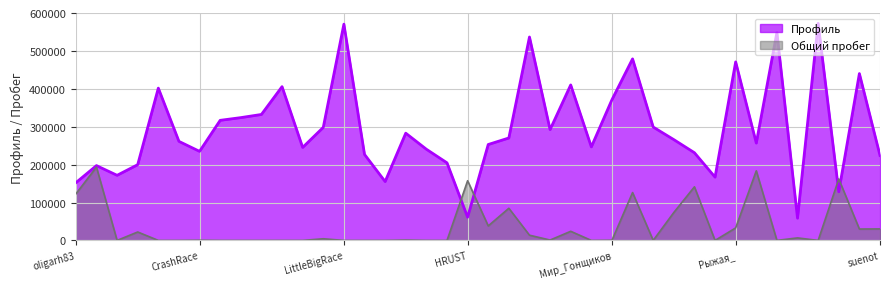

Reading left to right, what are all the values shown in this chart?

Профиль: 152219	197412	171789	199825	401785	261337	234982	316840	323982	332329	405687	245345	298274	570549	226863	155280	282920	240582	204704	61254	253053	270277	536683	292381	410253	246730	371224	478993	299124	265946	231371	166991	471010	256825	548609	58701	572711	128365	440171	224114
Общий пробег: 122663	193429	10	22256	0	25	534	1	0	18	56	46	4389	1	21	0	976	73	15	157510	38309	84836	13803	971	24087	11	483	126268	52	73685	141415	0	33014	183626	69	6641	22	162124	30067	30362